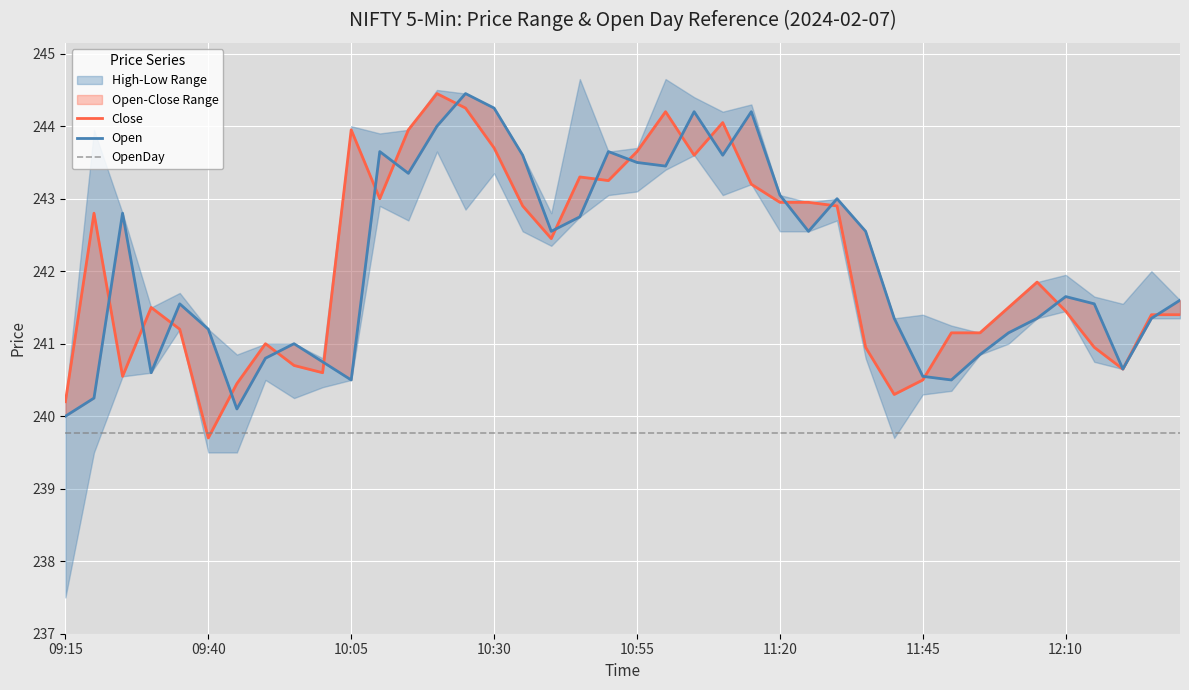

Which series has the largest total across all categories?

Close